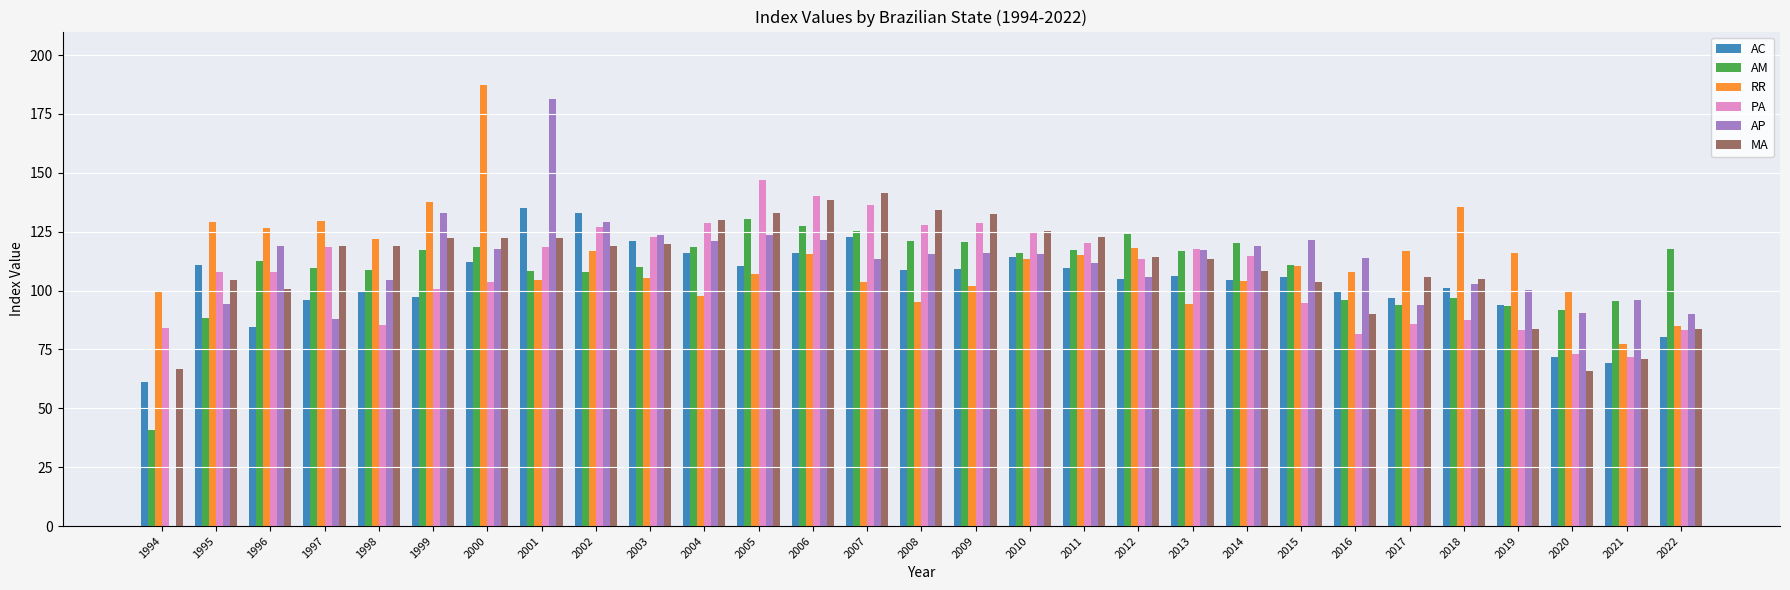

What is the sum of the MA values at 2021 and 2013?

184.2